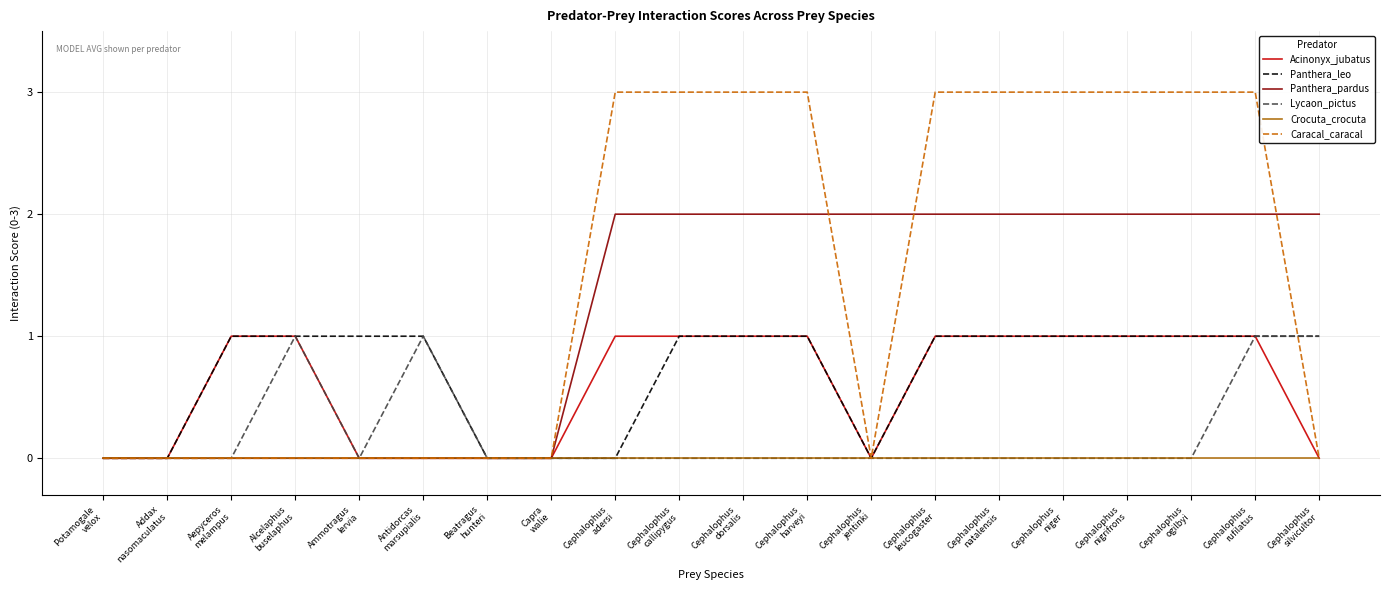

True or false: Caracal_caracal and Panthera_pardus cross at least once.

True